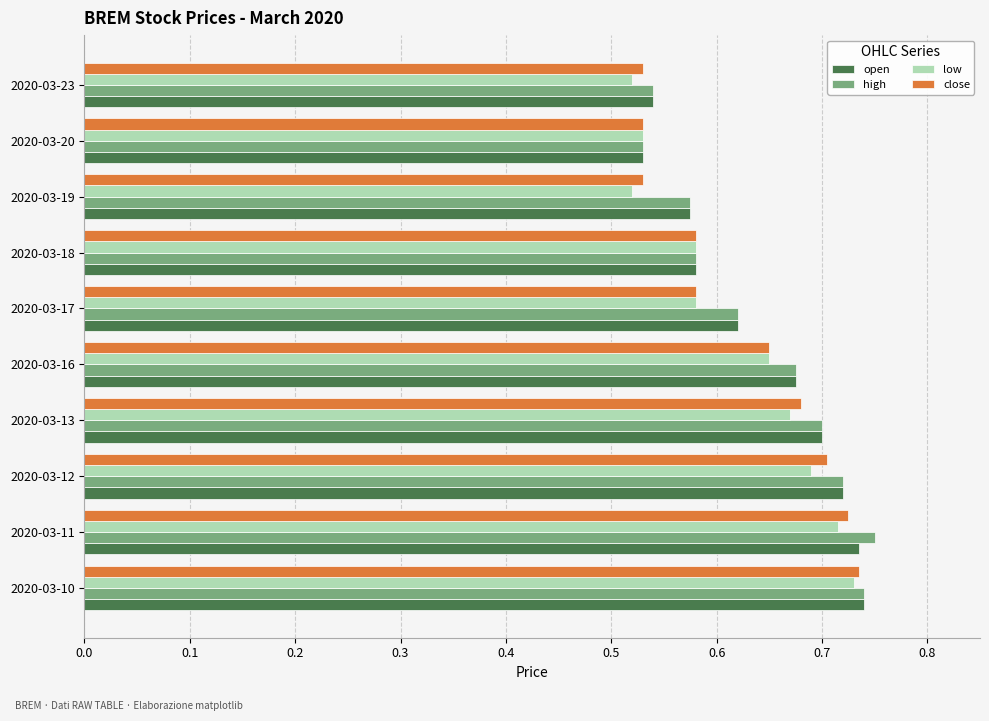

How many low values are between 0 and 1?

10